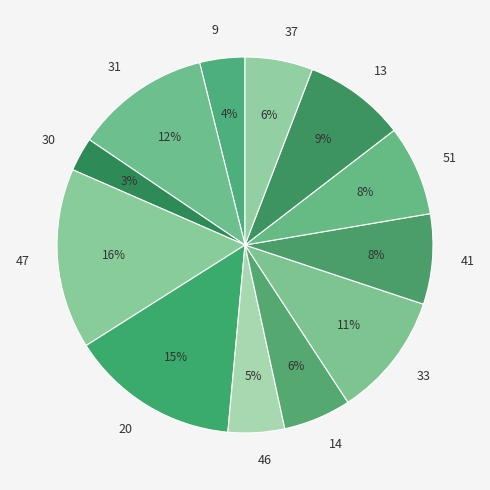

Does 37 represent more than half of the total?

No